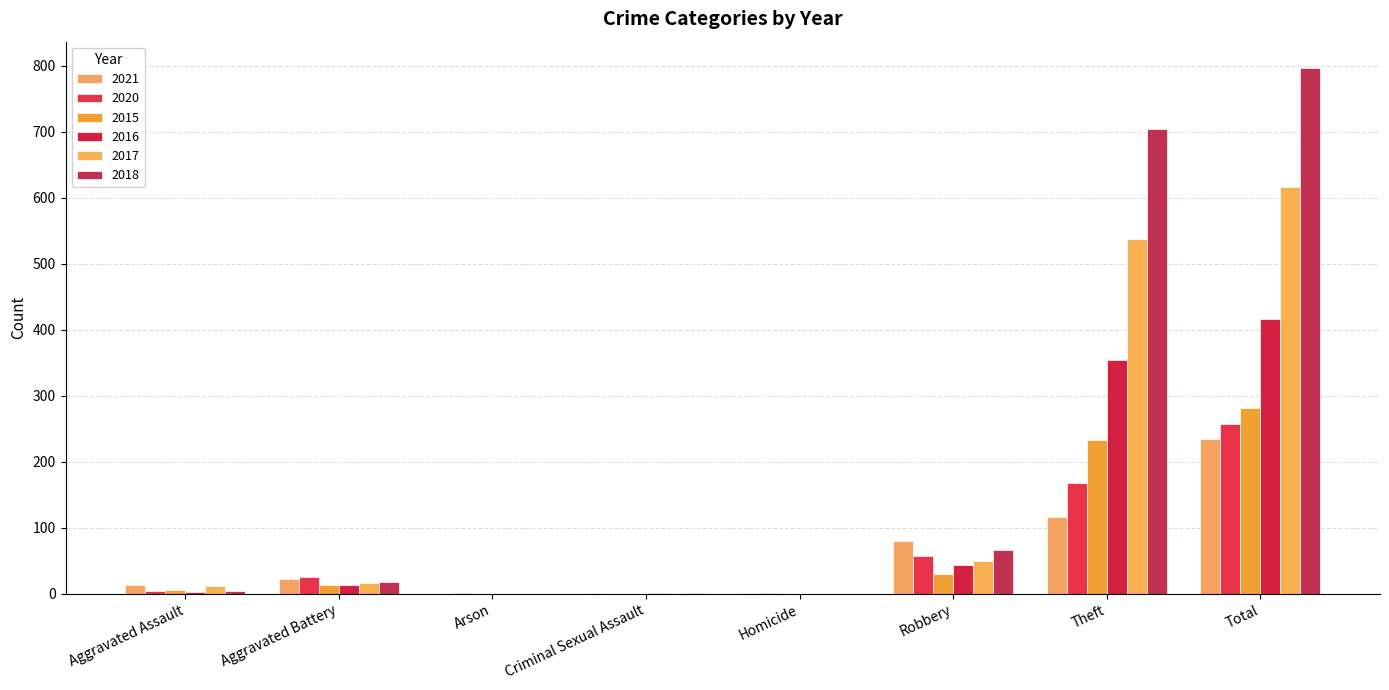

At how many categories does at least one series exceed 121?

2